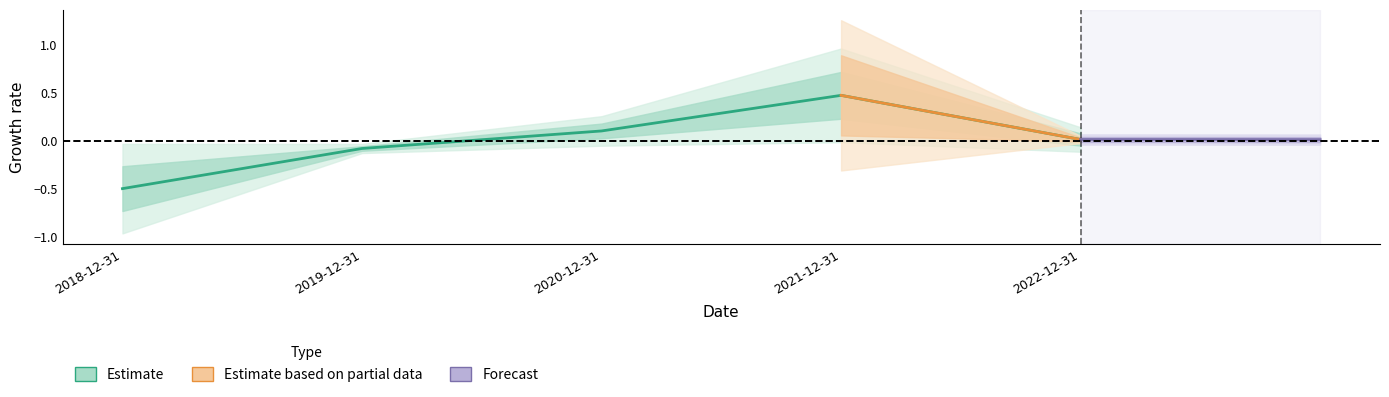

What is the label of the 3rd point from the left?

2020-12-31